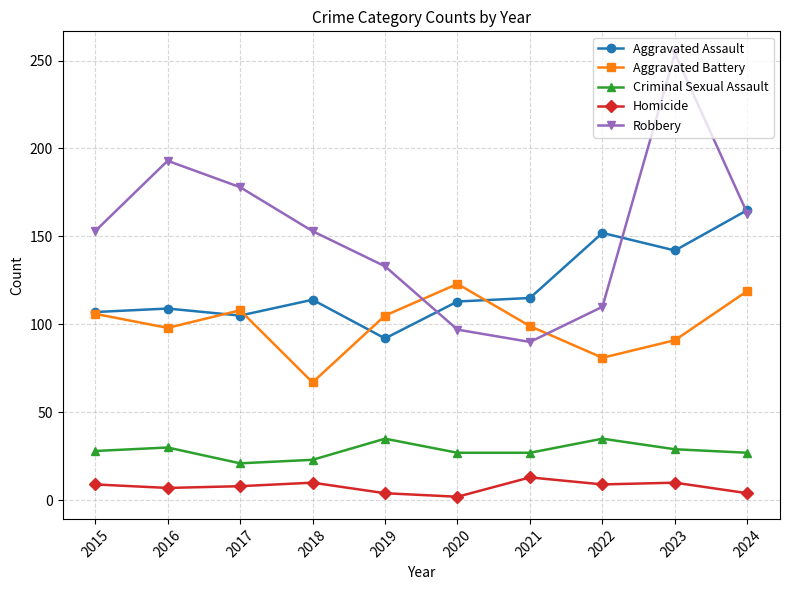

What is the difference between the Aggravated Battery values at 2017 and 2020?

15